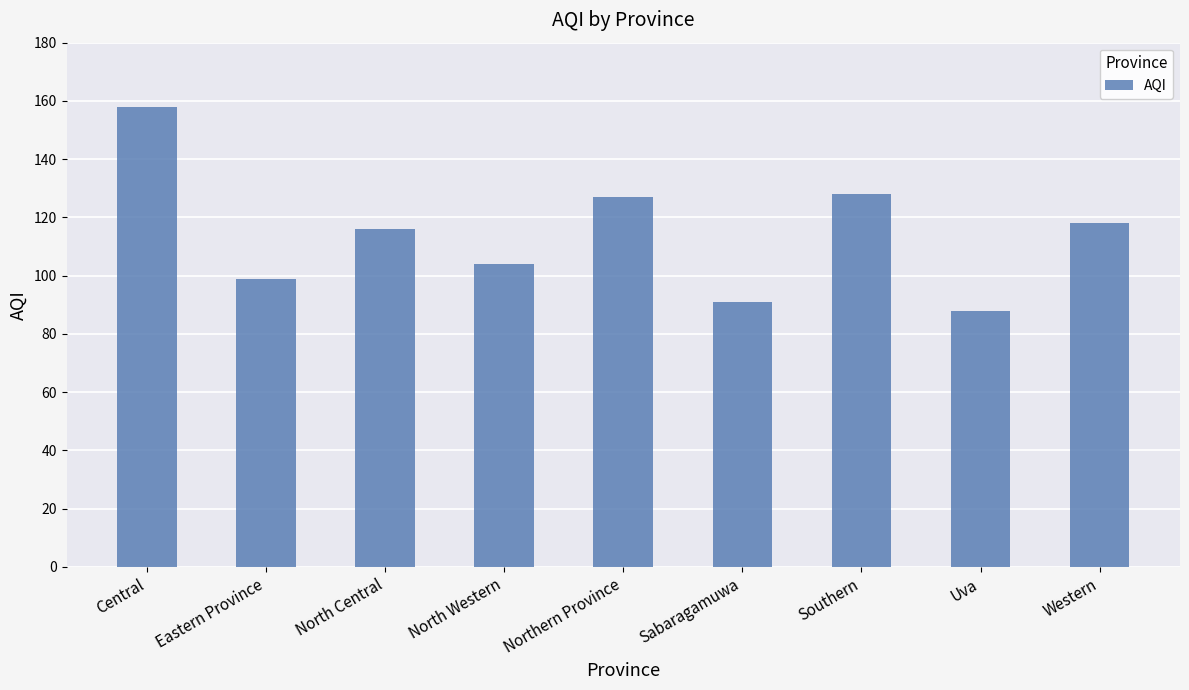

How many values are below 116?

4